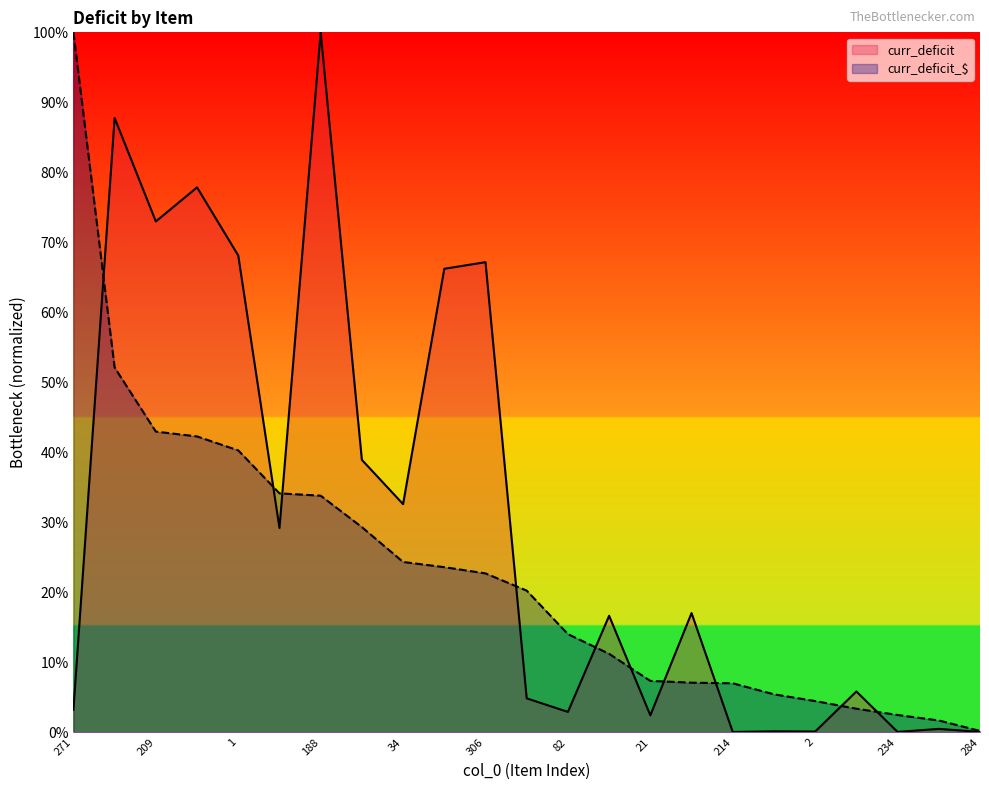

True or false: curr_deficit has more than 2 interior local peaks.

True